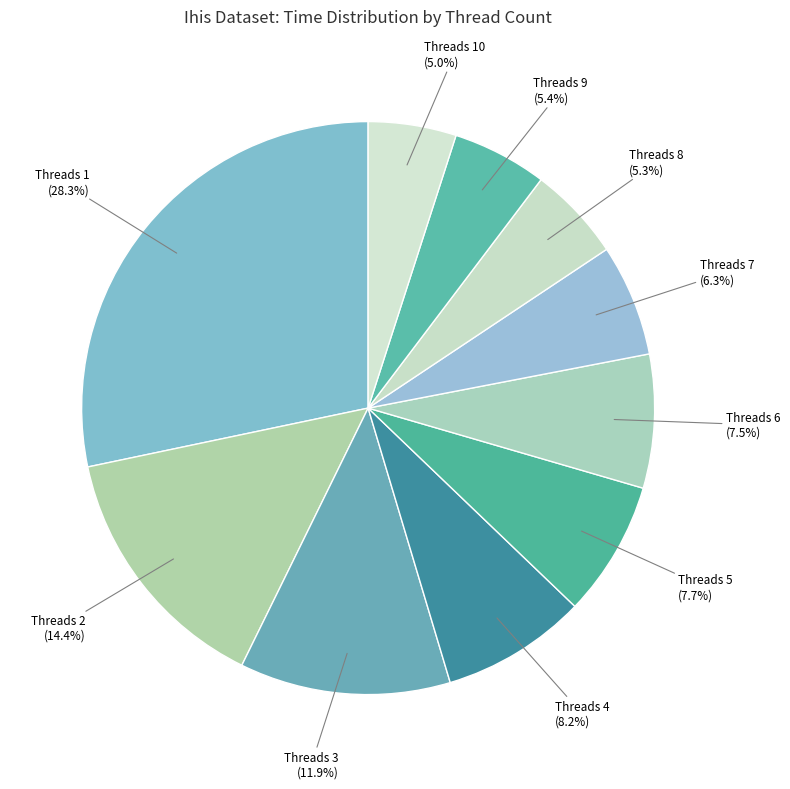

Combined, do Threads 3 and Threads 6 account for over 50%?

No